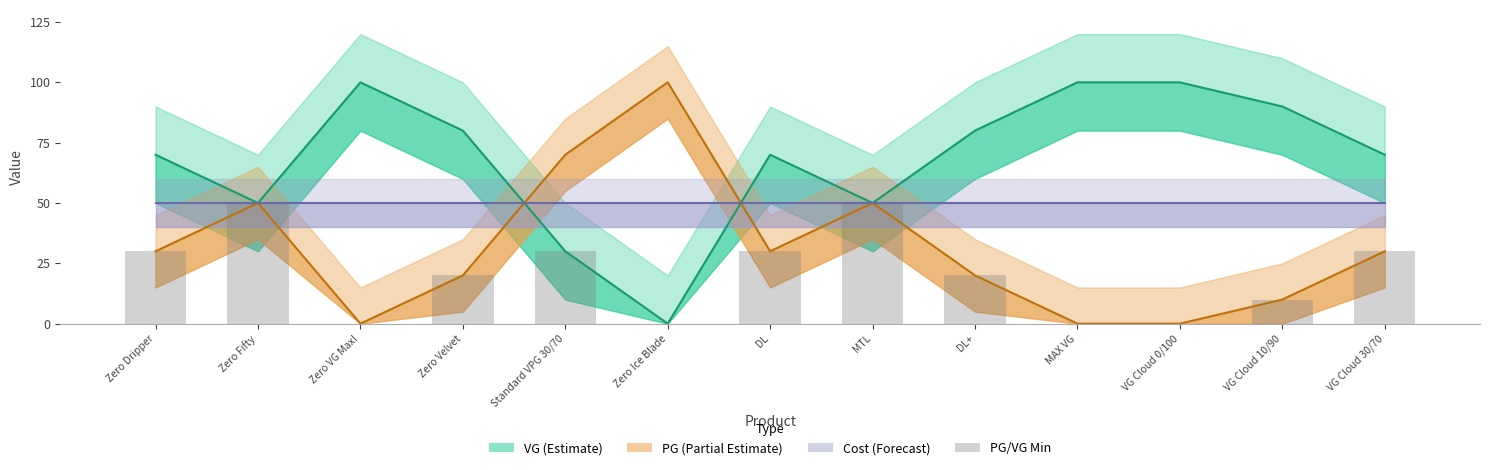

At which label does the data first exceed 20?

Zero Dripper